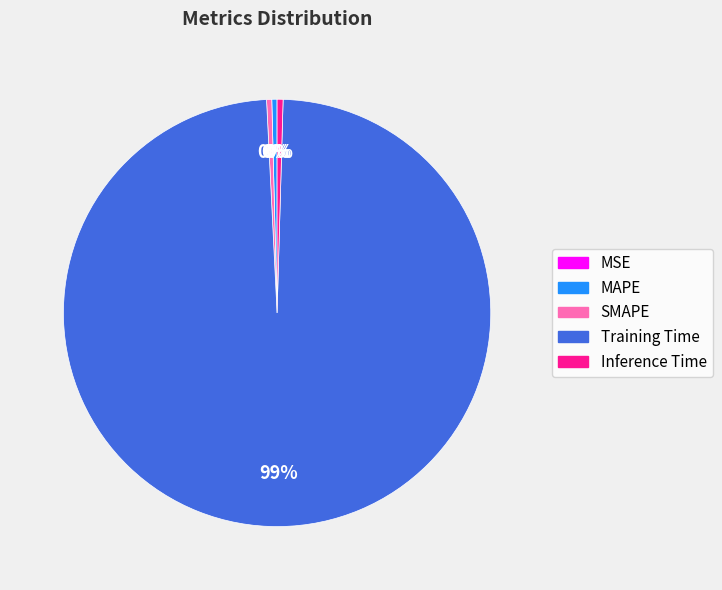

Which slice is the largest?

Training Time